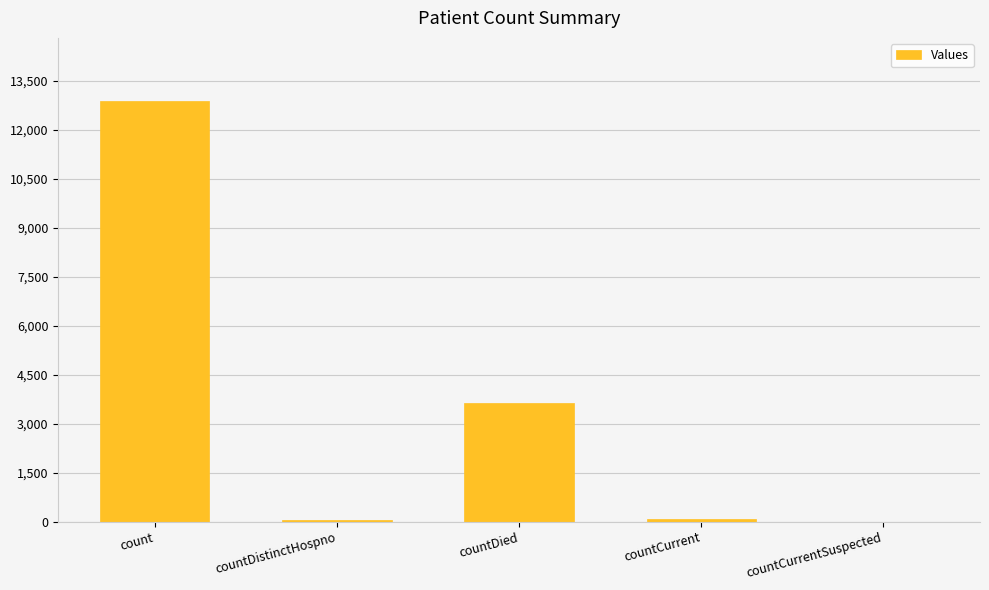

What is the sum of all values?

16634